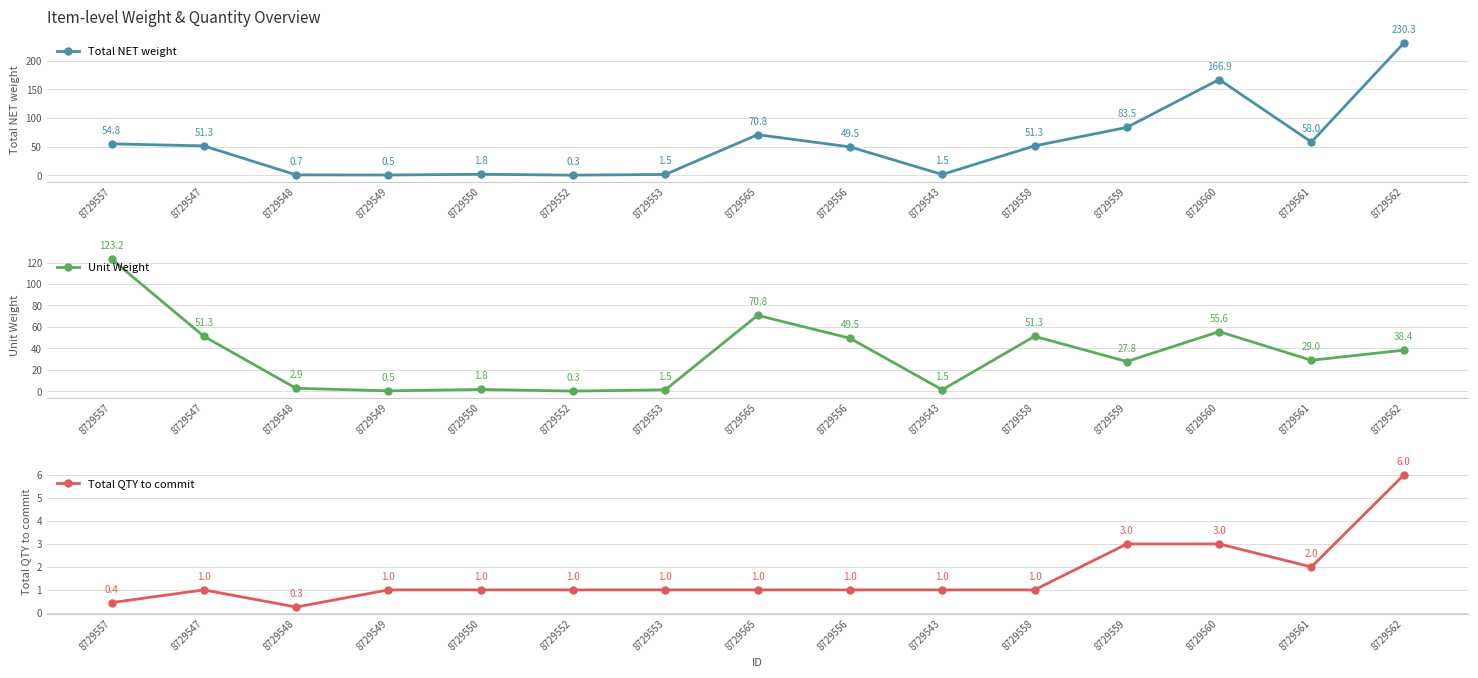

Which series has the largest range (max minus min)?

Total NET weight